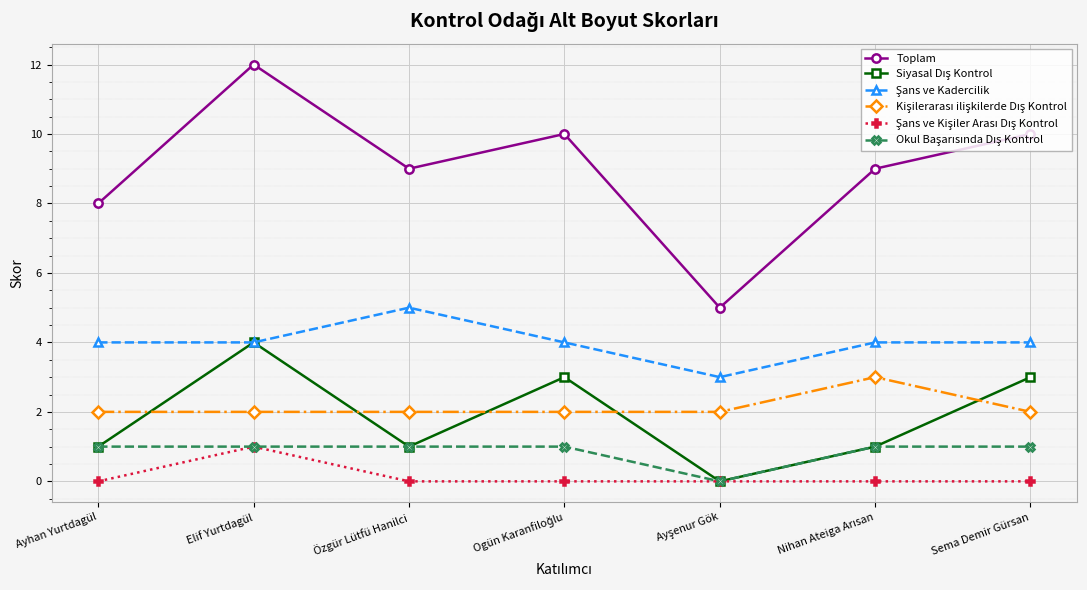

What is the value of the Toplam point at the 2nd from the left?

12